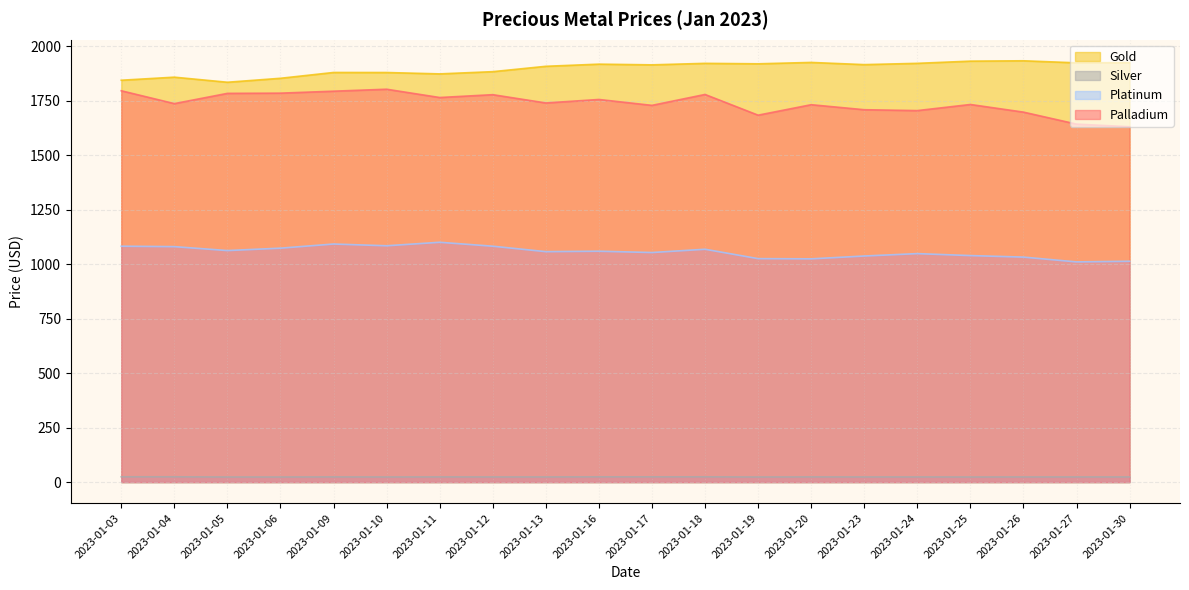

In Palladium, how many points are lower than both neighbors (excluding endpoints)?

6